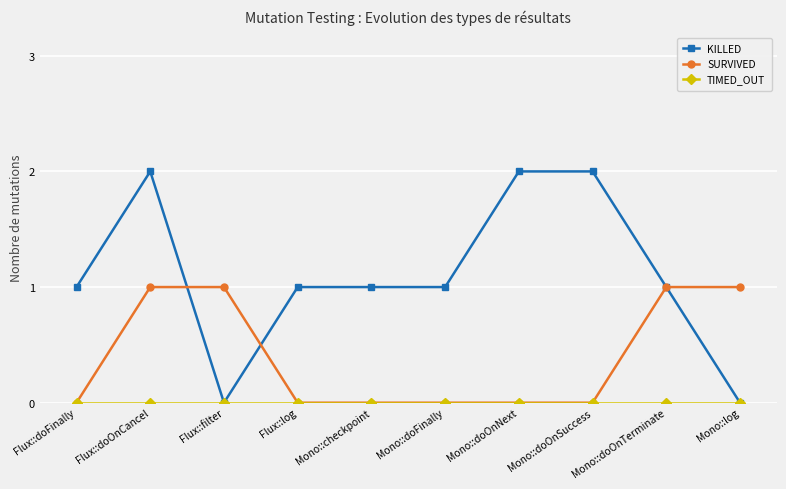

At which category is the sum across all series the highest?

Flux::doOnCancel